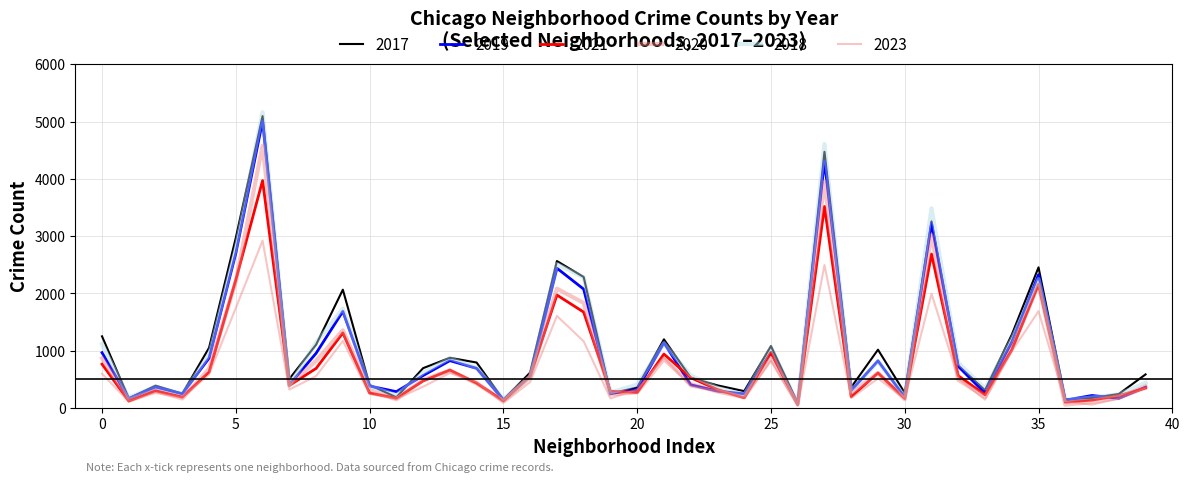

Does the chart have visible grid lines?

Yes